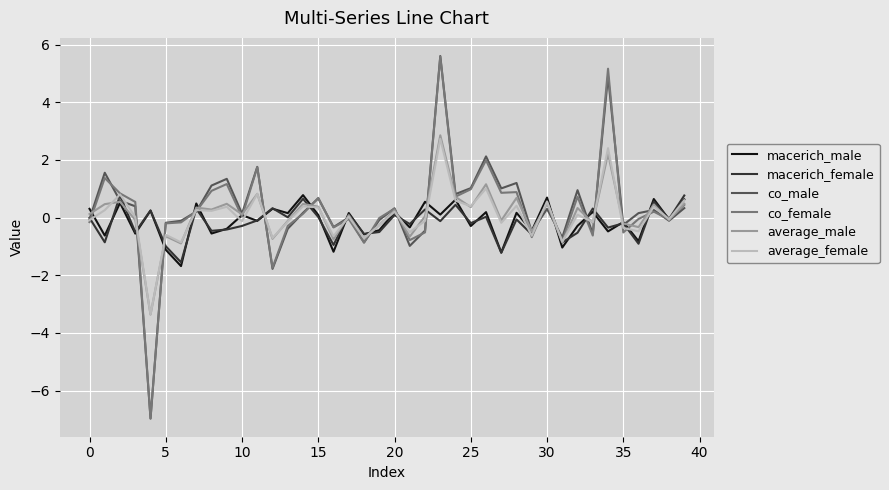

What is the highest value of the average_female series?

2.7